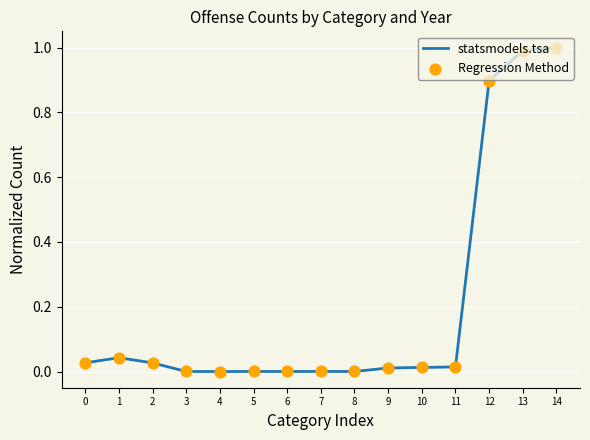

What is the difference between the maximum and minimum values?

1.0